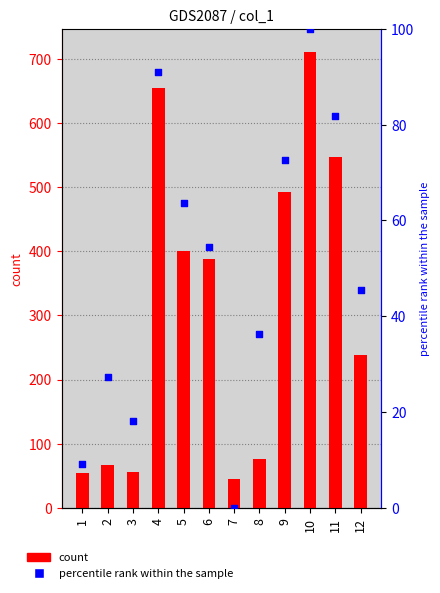

Is the value of percentile rank within the sample at 11 greater than the value of col_1 at 5?

No